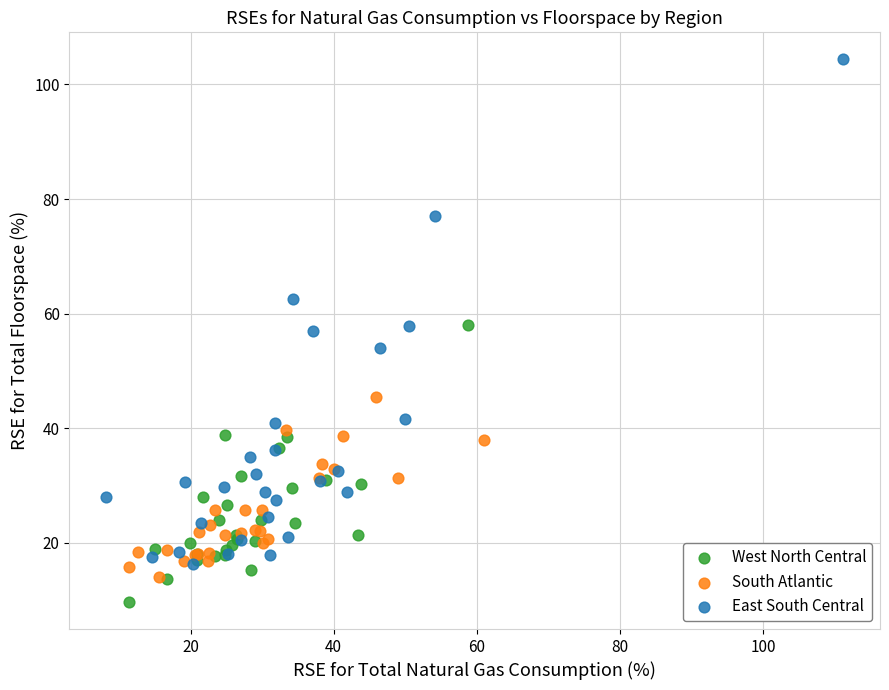

Which series reaches the minimum Y coordinate?

West North Central